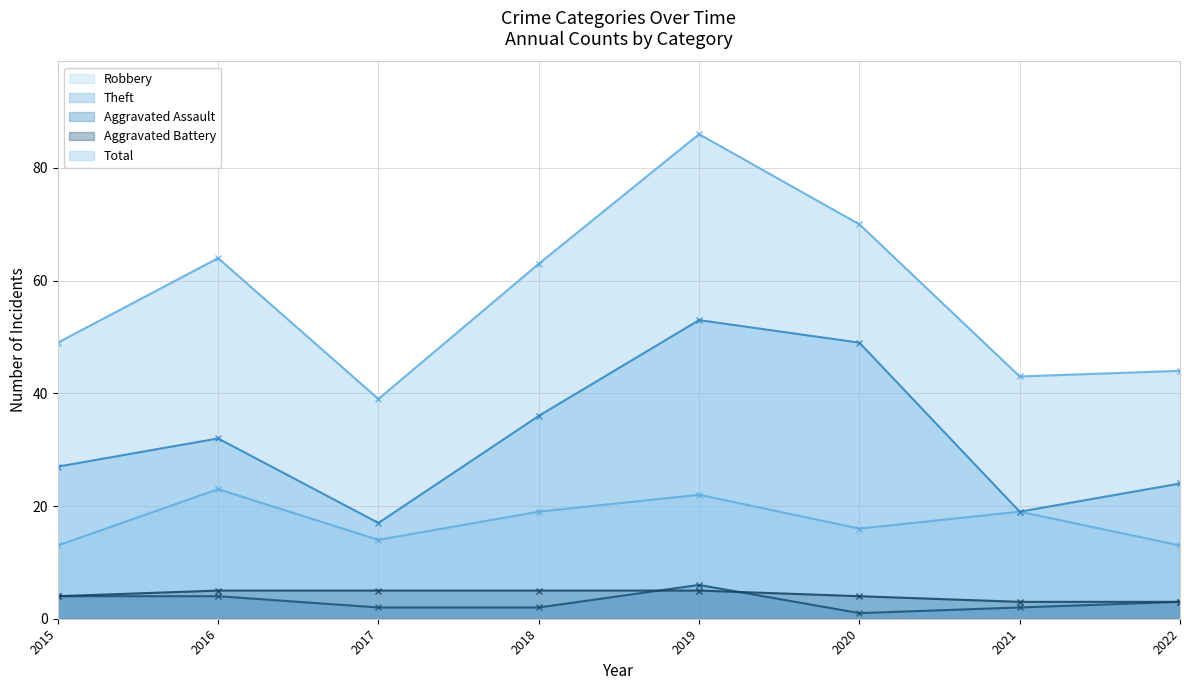

What is the value of the Robbery point at the 3rd from the left?

14